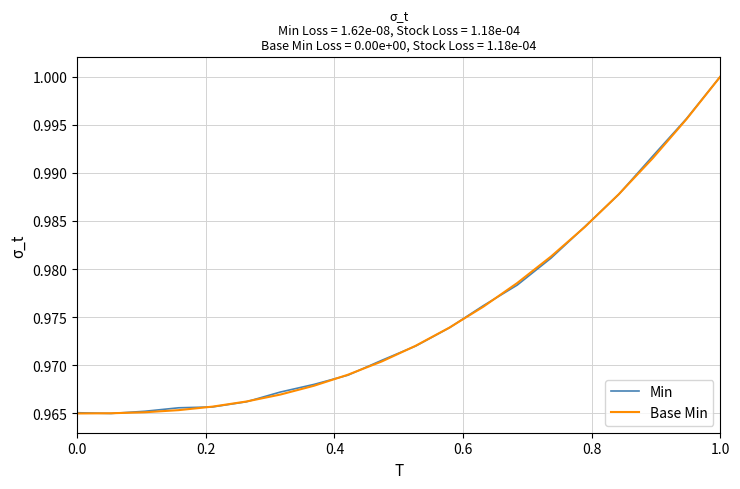

How many lines are shown in the chart?

2